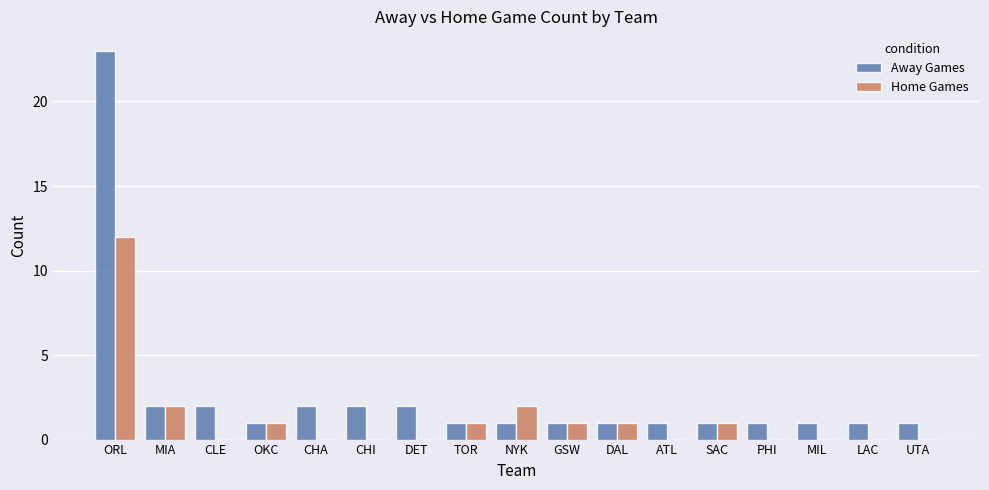

How many groups of bars are there?

17